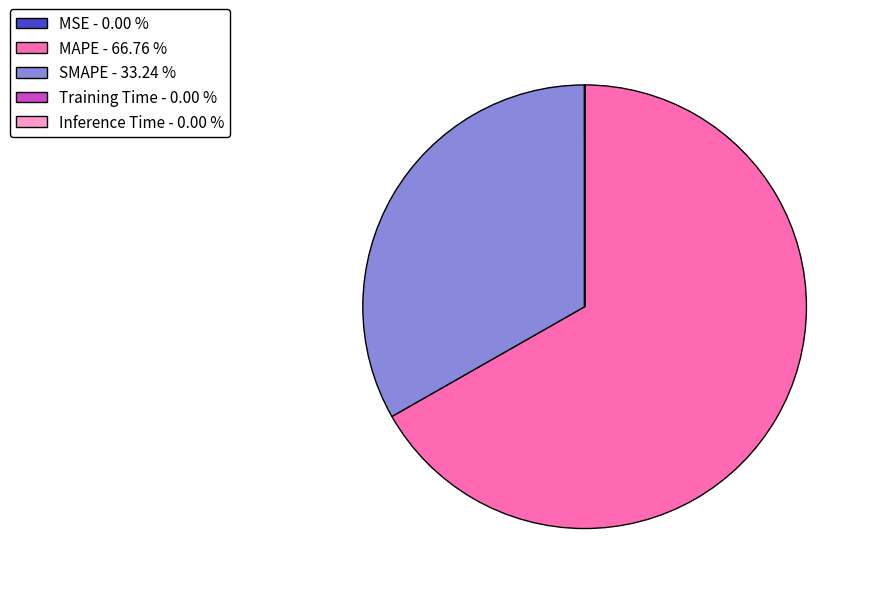

Is there a majority slice in this chart?

Yes